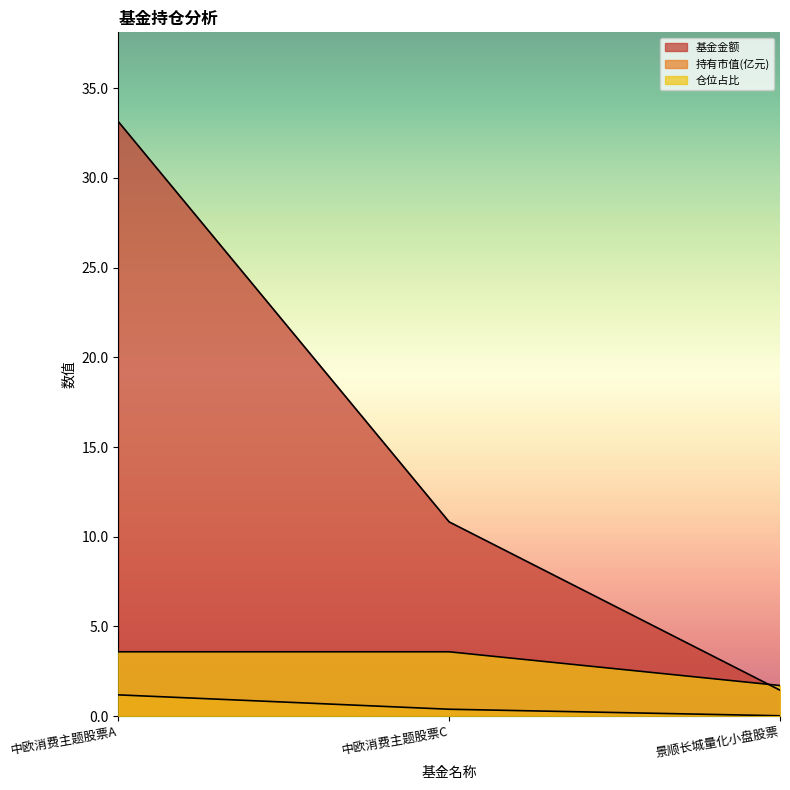

Rank the series at 中欧消费主题股票C from highest to lowest value.

基金金额, 仓位占比, 持有市值(亿元)